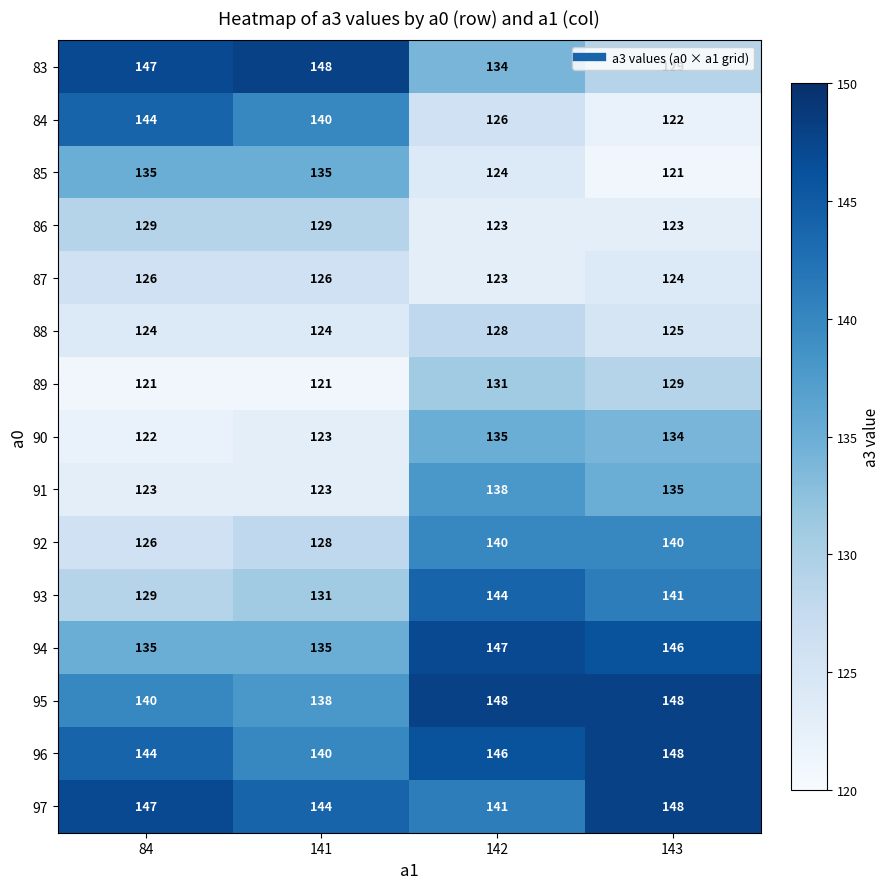

Which series has the widest spread of values?

84